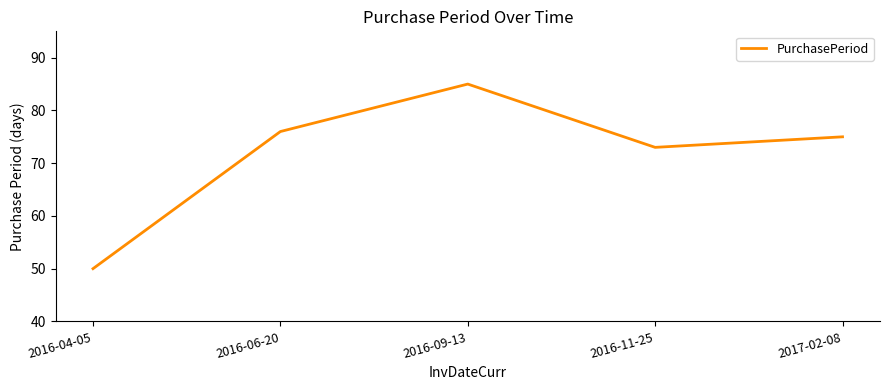

What position from the left is 2016-06-20?

2